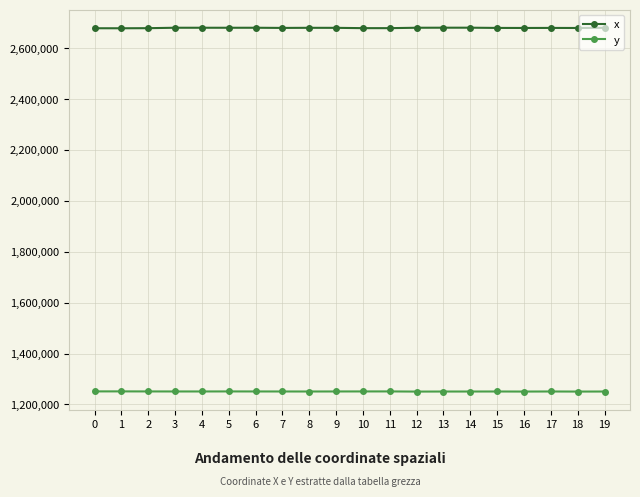

The value of x at 7 is 4336500.3. True or false?

False